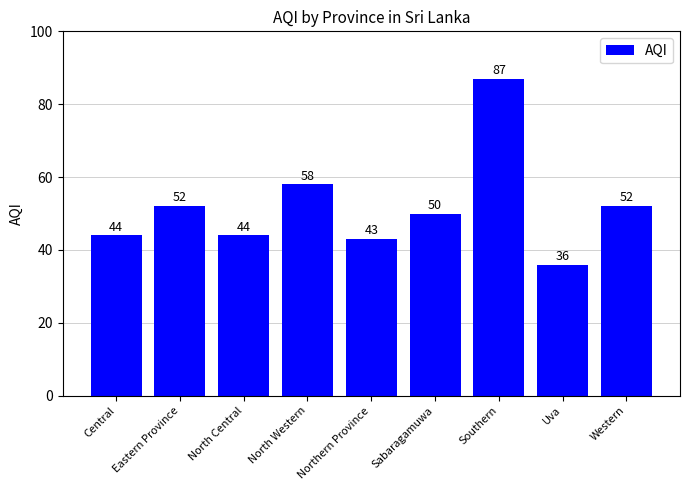

What is the difference between the second highest and second lowest values?

15